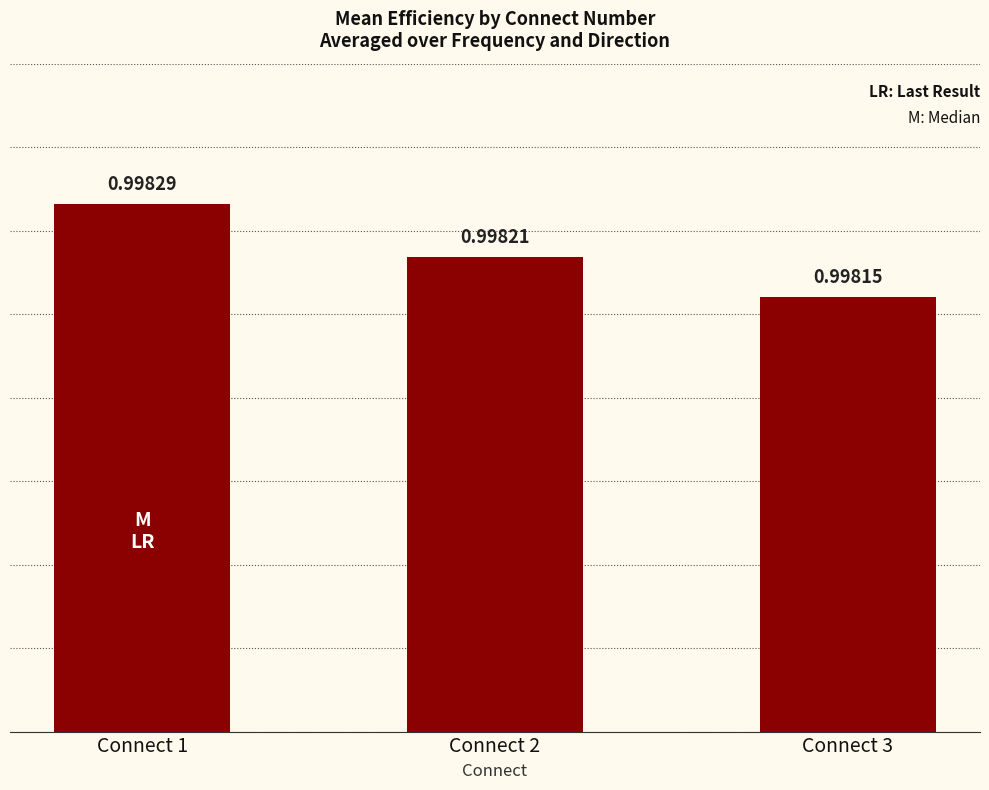

What is the approximate value at Connect 1?

1.0